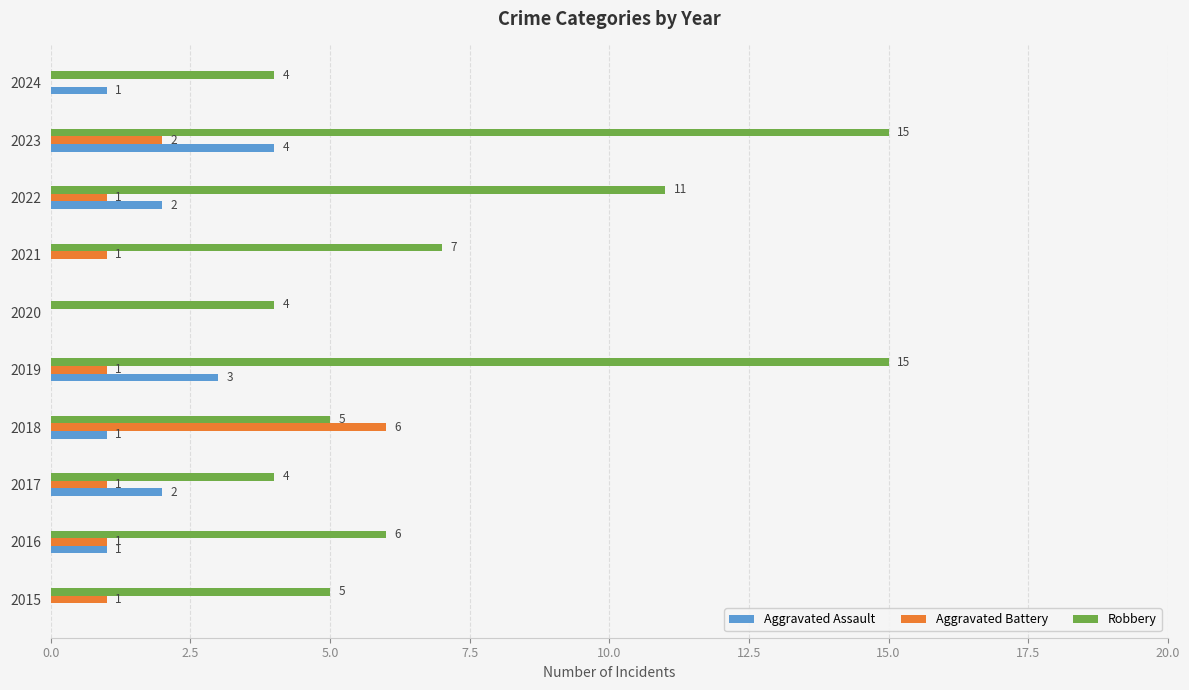

True or false: Aggravated Assault has a value of 4 at 2019.

False